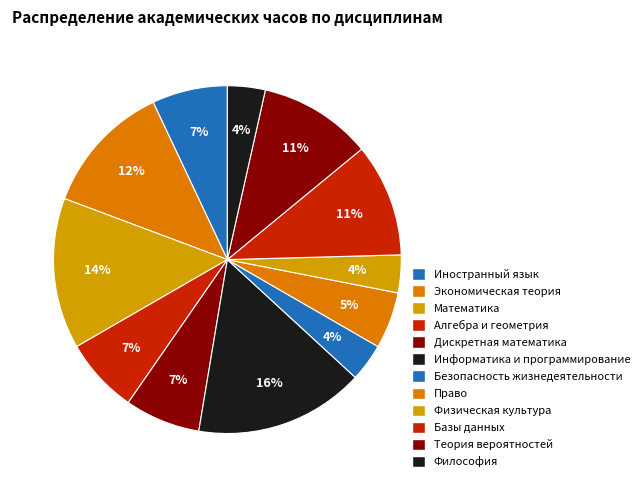

How many segments does this pie chart have?

12